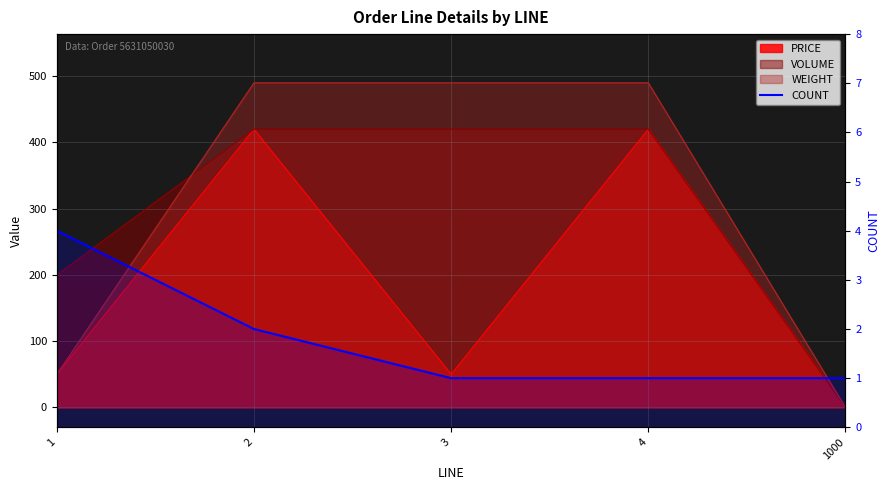

List the labels in order of value, smallest first.

3, 4, 1000, 2, 1